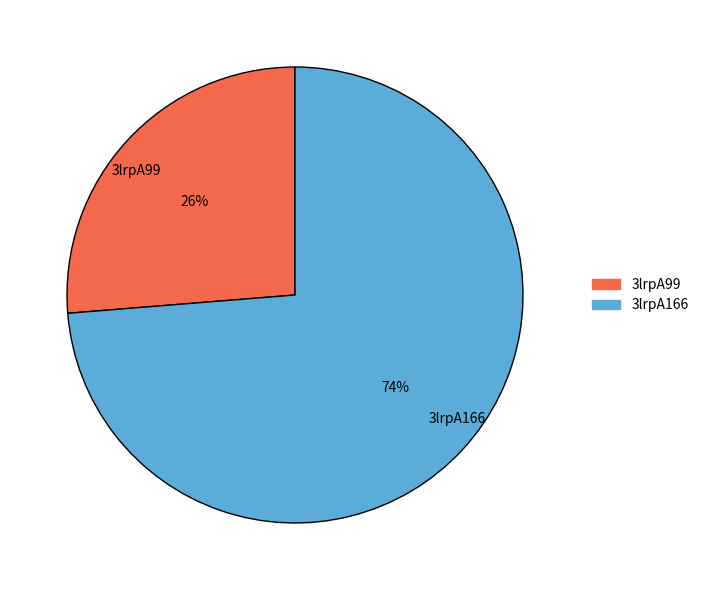

Which slice is the largest?

3lrpA166